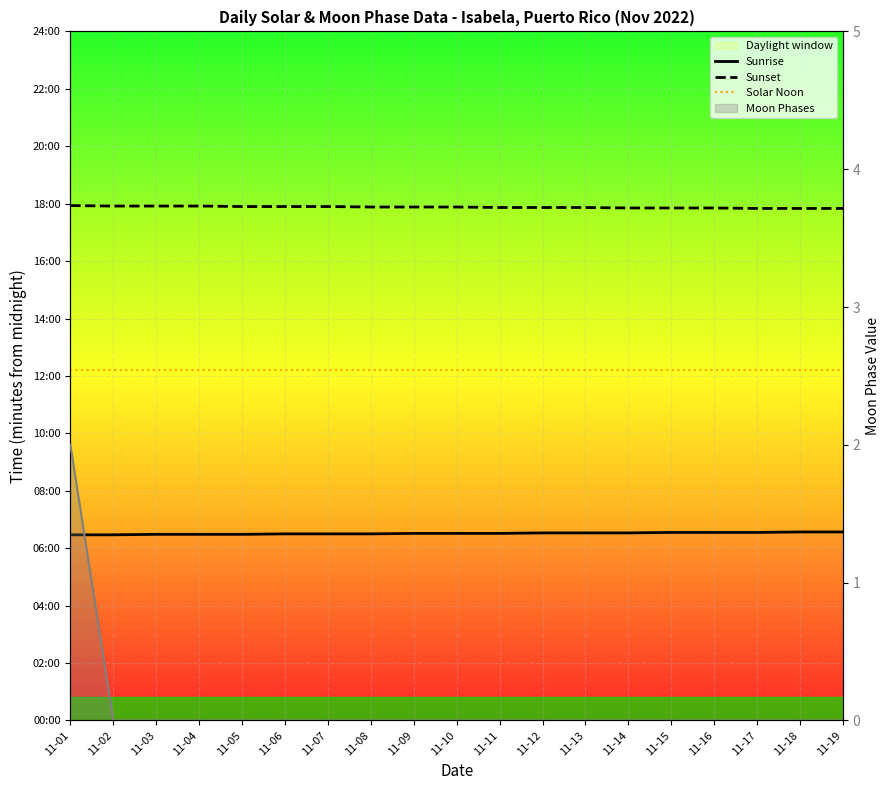

Rank the series by their maximum value, from highest to lowest.

Sunset, Solar Noon, Sunrise